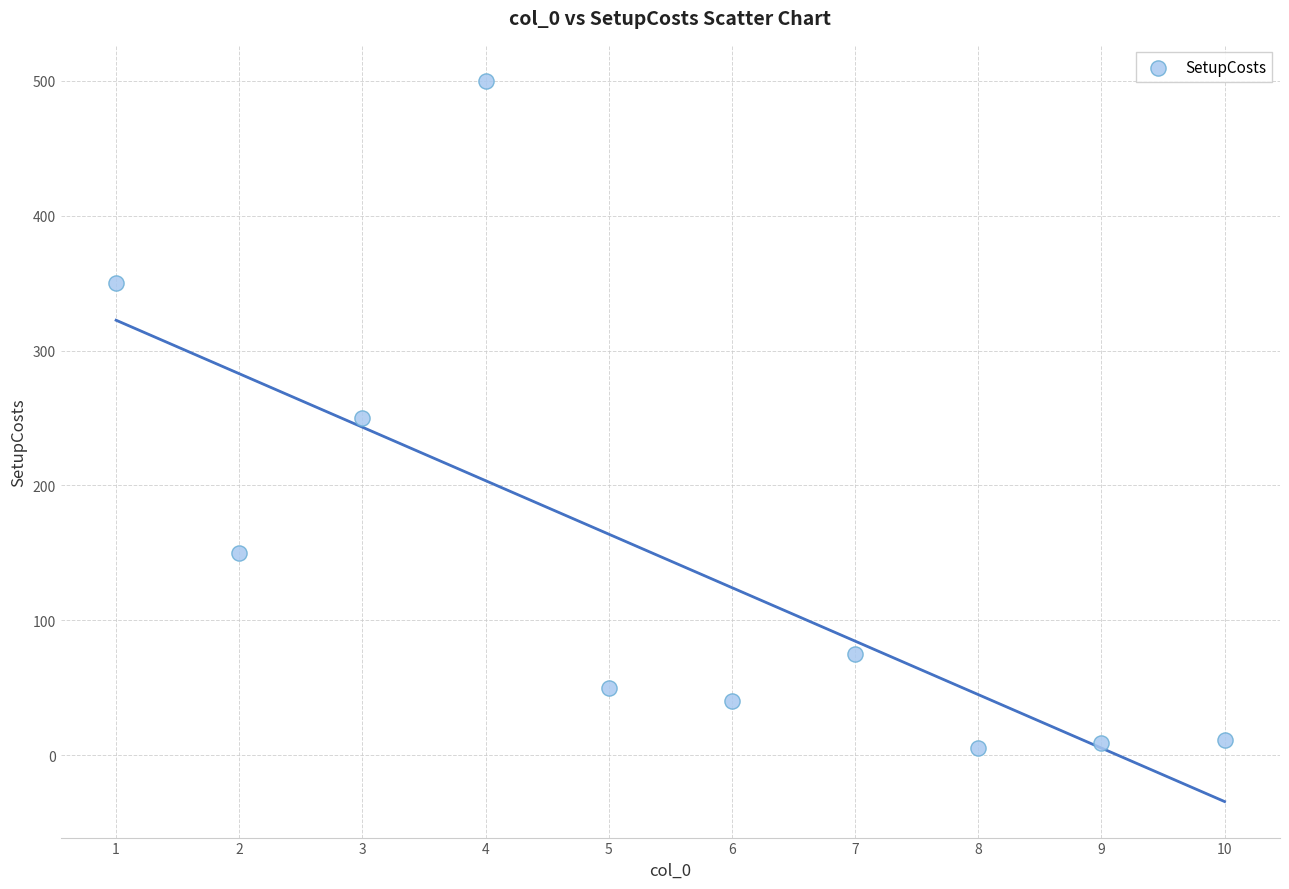

What is the average X value?

5.5